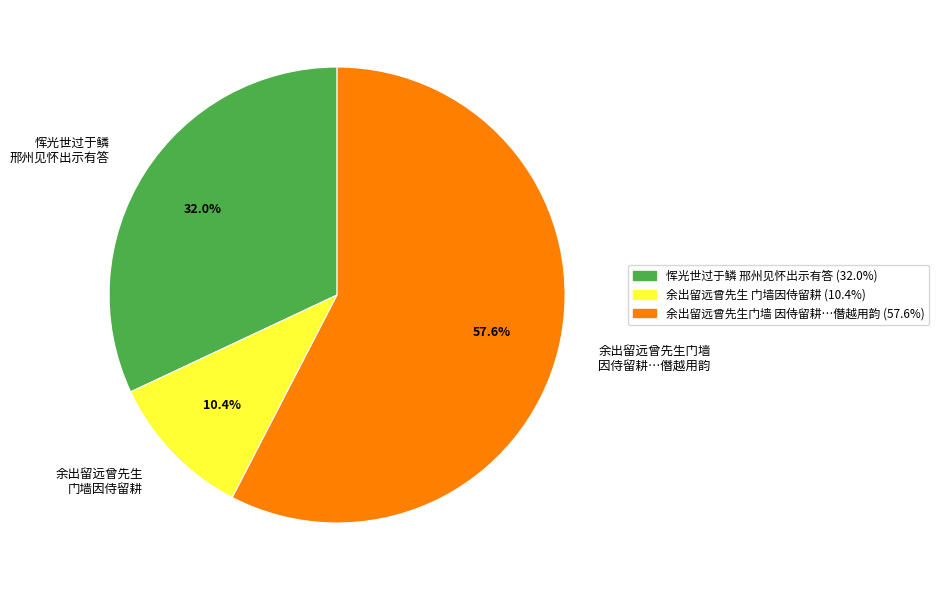

Which slice is the largest?

余出留远曾先生门墙 因侍留耕…僭越用韵